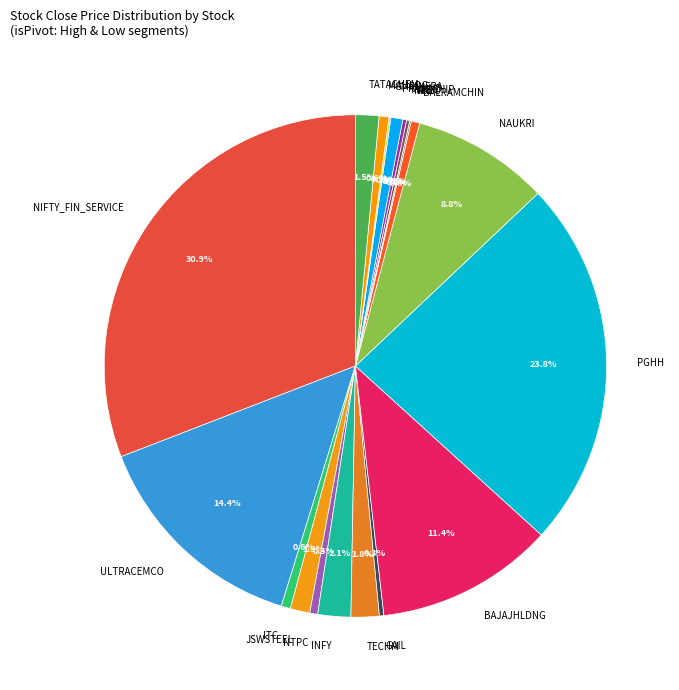

Which has a higher value, INFY or NTPC?

INFY